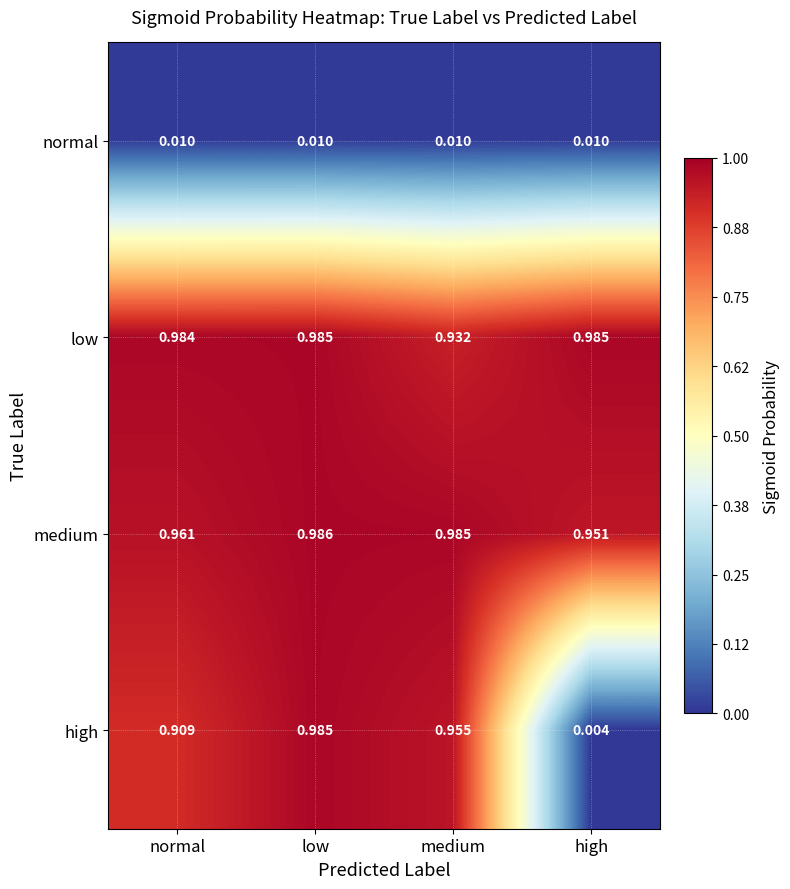

Between normal and low, which series saw the biggest shift?

high